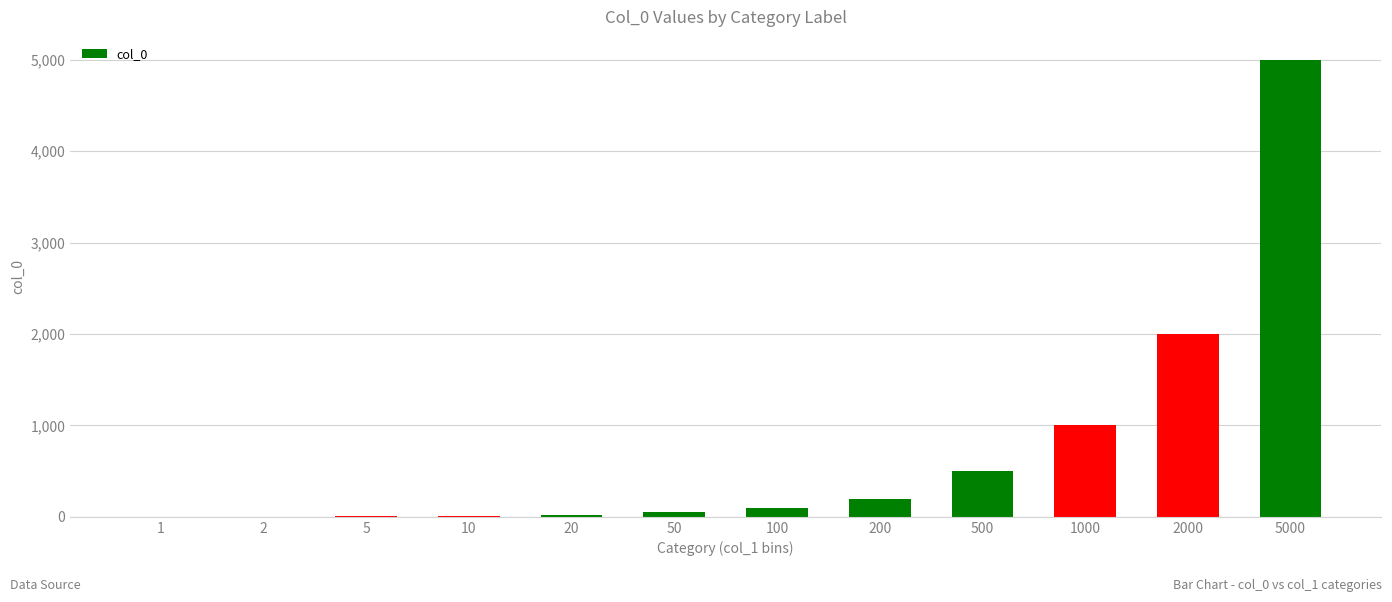

The value at 5000 is 7511. True or false?

False